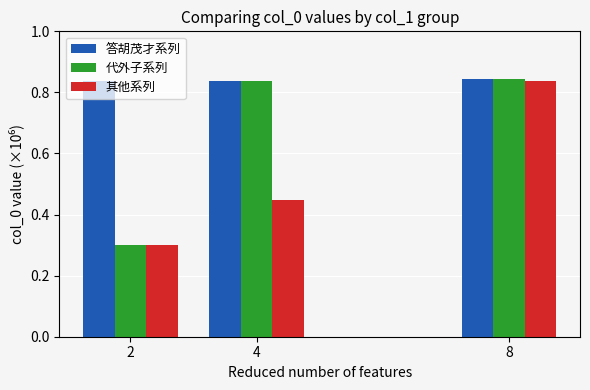

Rank the series by their average value, from highest to lowest.

答胡茂才系列, 代外子系列, 其他系列